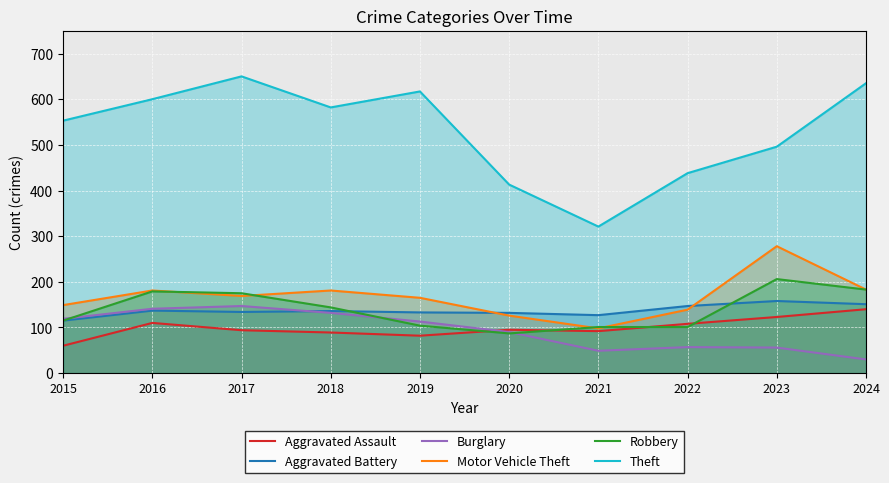

At which category does Robbery reach its first local valley?

2020